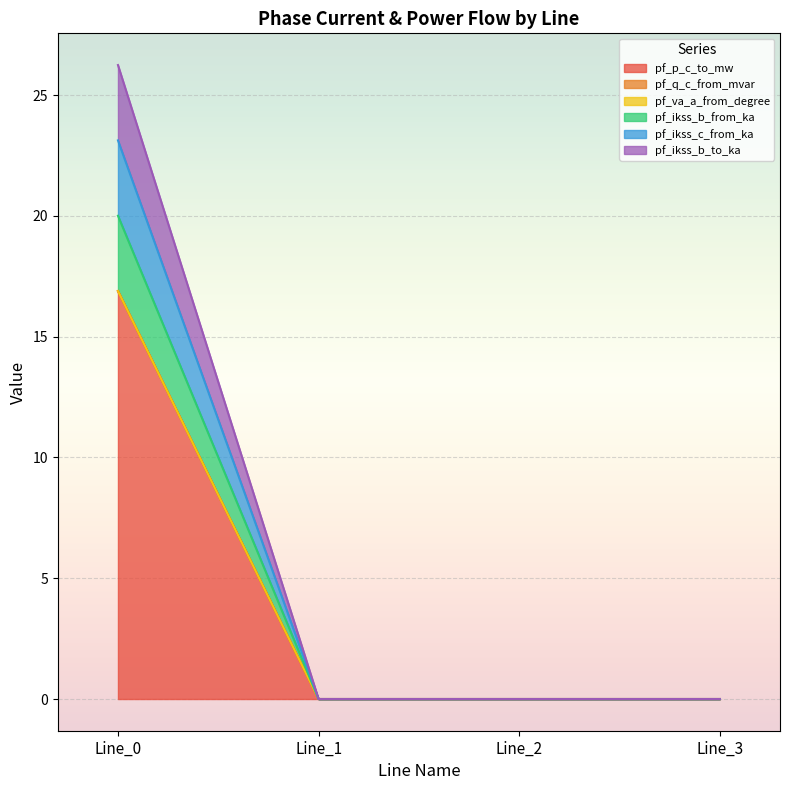

True or false: pf_ikss_b_to_ka has a value of 0.0 at Line_1.

True